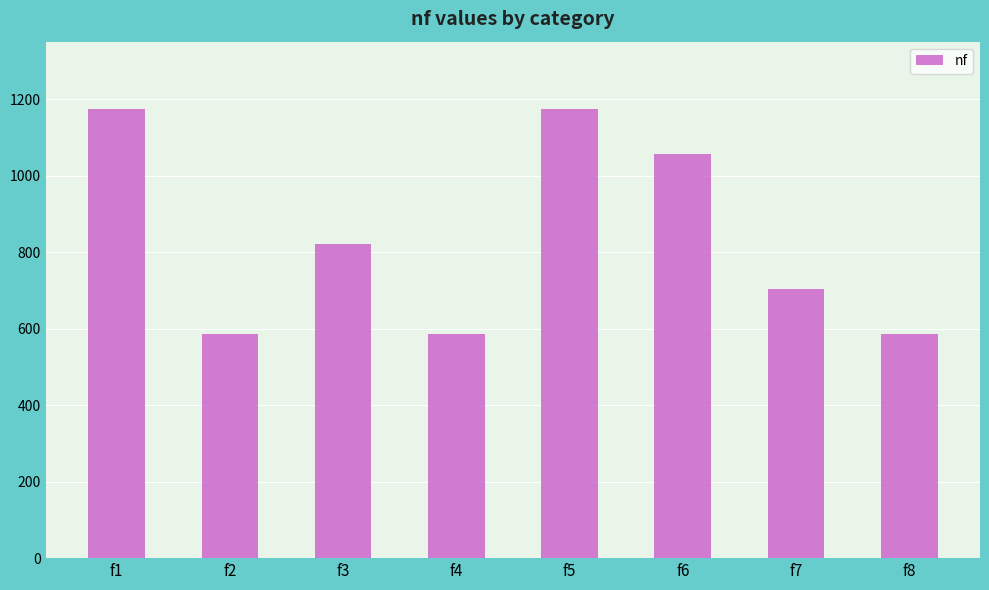

Is it true that the value at f4 is 280.8?

False